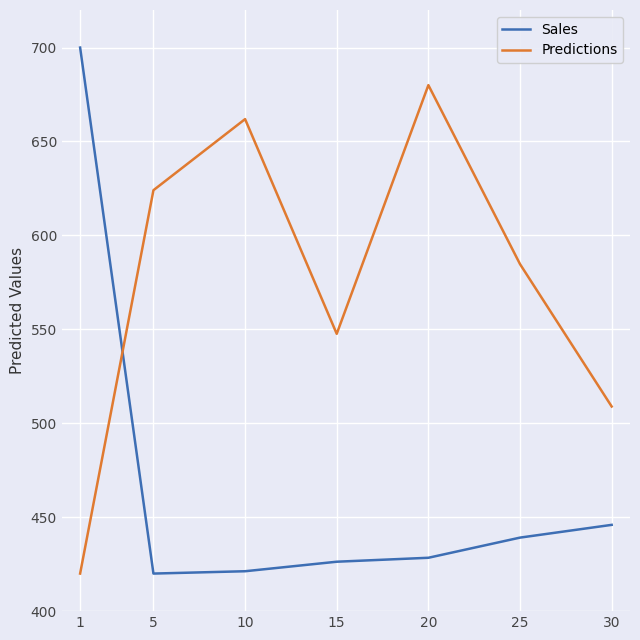

How many times do Predictions and Sales cross each other?

1